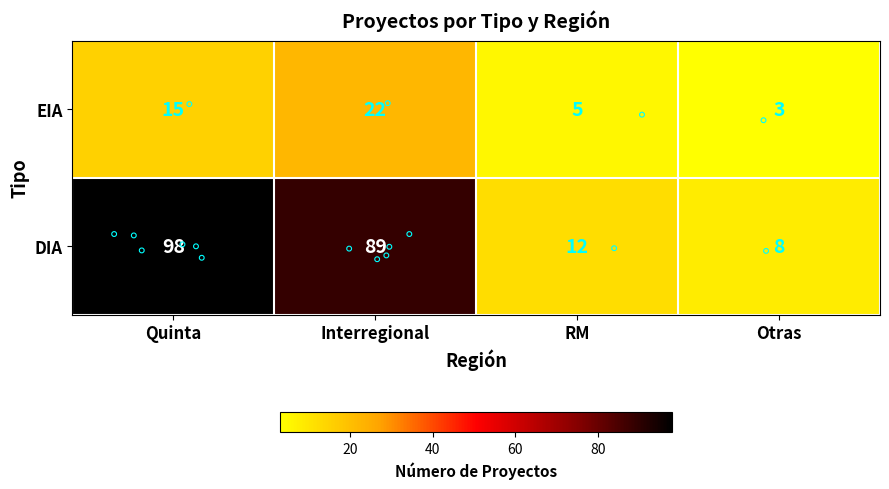

Which category has the lowest value across all series?

Otras